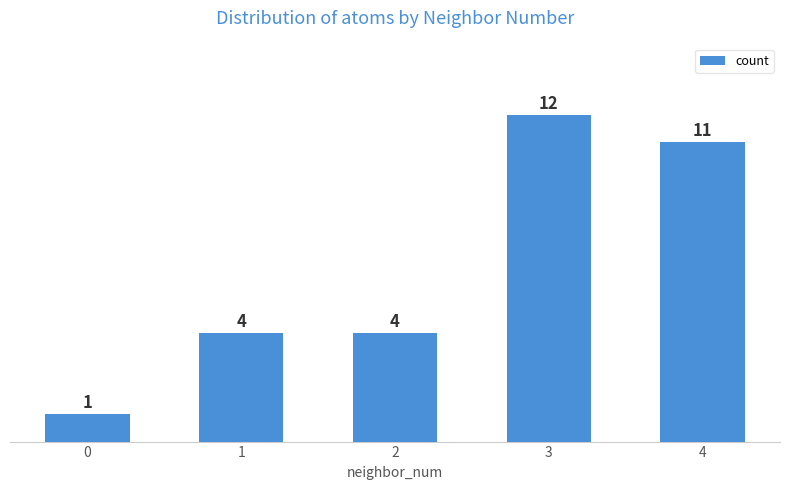

Is it true that the value at 2 is 4?

True